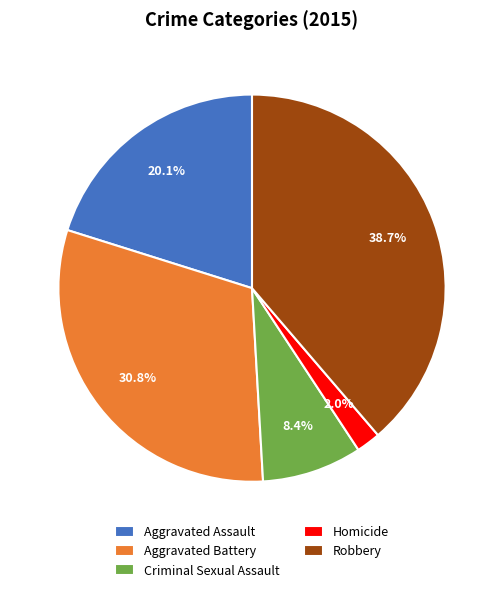

Rank the categories by value from highest to lowest.

Robbery, Aggravated Battery, Aggravated Assault, Criminal Sexual Assault, Homicide